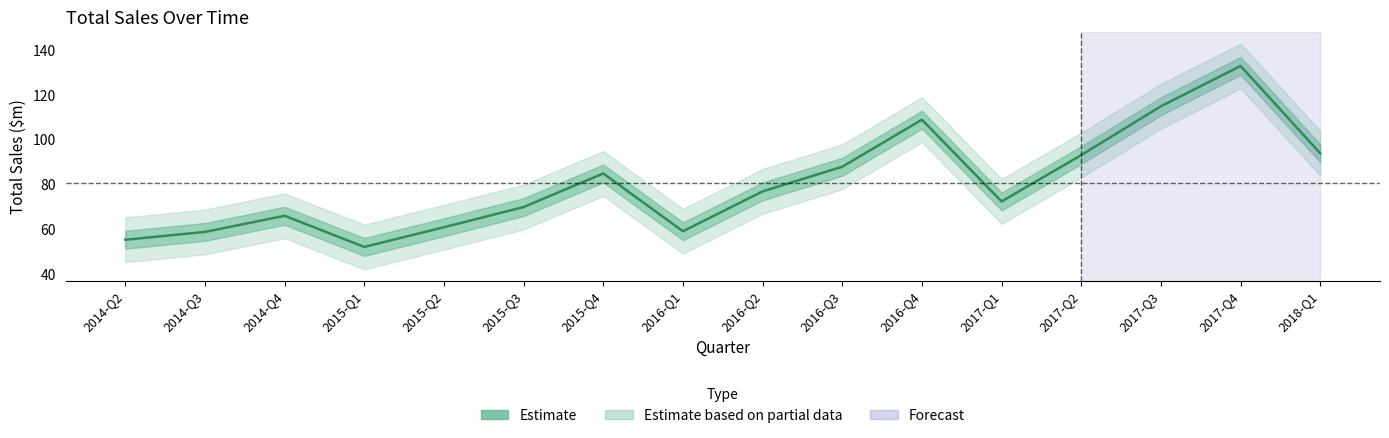

List the labels in order of value, smallest first.

2015-Q1, 2014-Q2, 2014-Q3, 2016-Q1, 2015-Q2, 2014-Q4, 2015-Q3, 2017-Q1, 2016-Q2, 2015-Q4, 2016-Q3, 2017-Q2, 2018-Q1, 2016-Q4, 2017-Q3, 2017-Q4